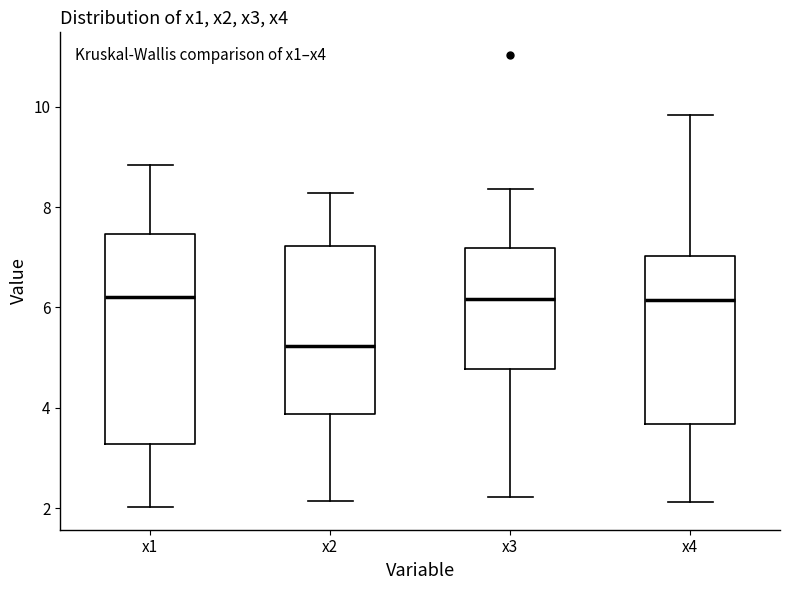

Which box's median line is the lowest?

x2